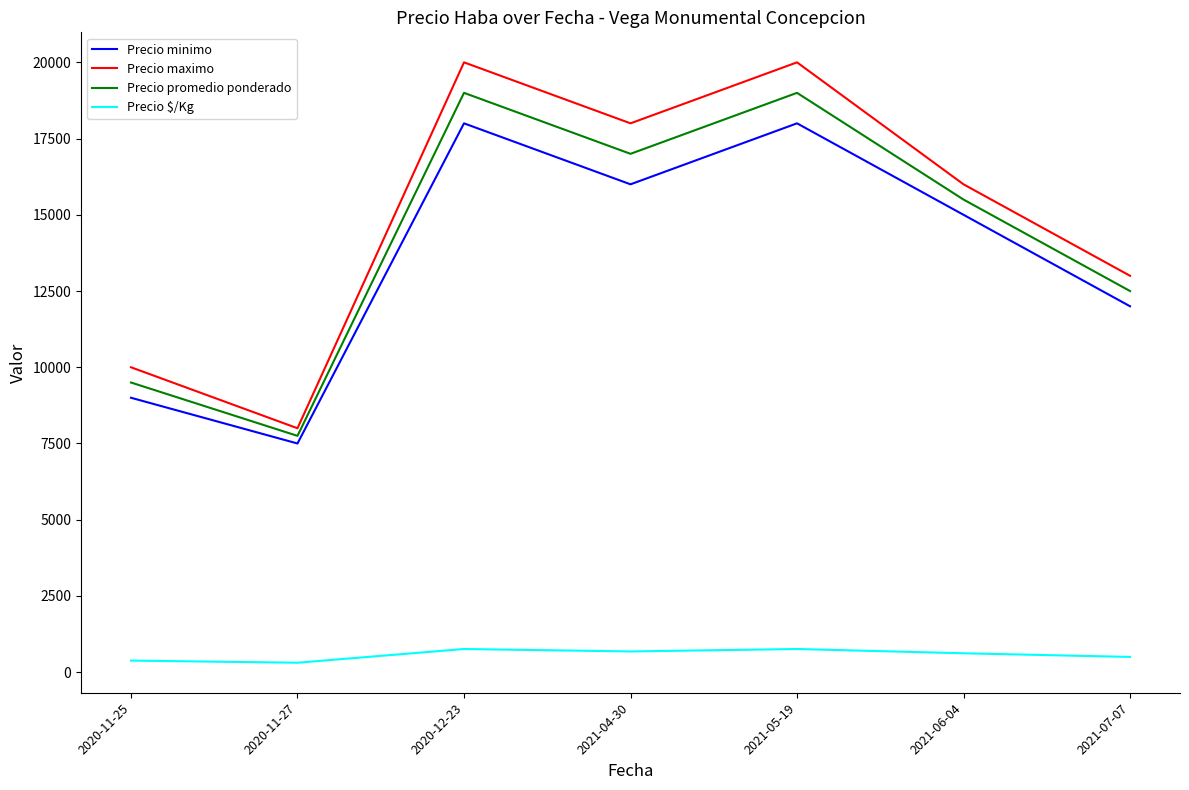

How many interior local peaks does the Precio promedio ponderado series have?

2